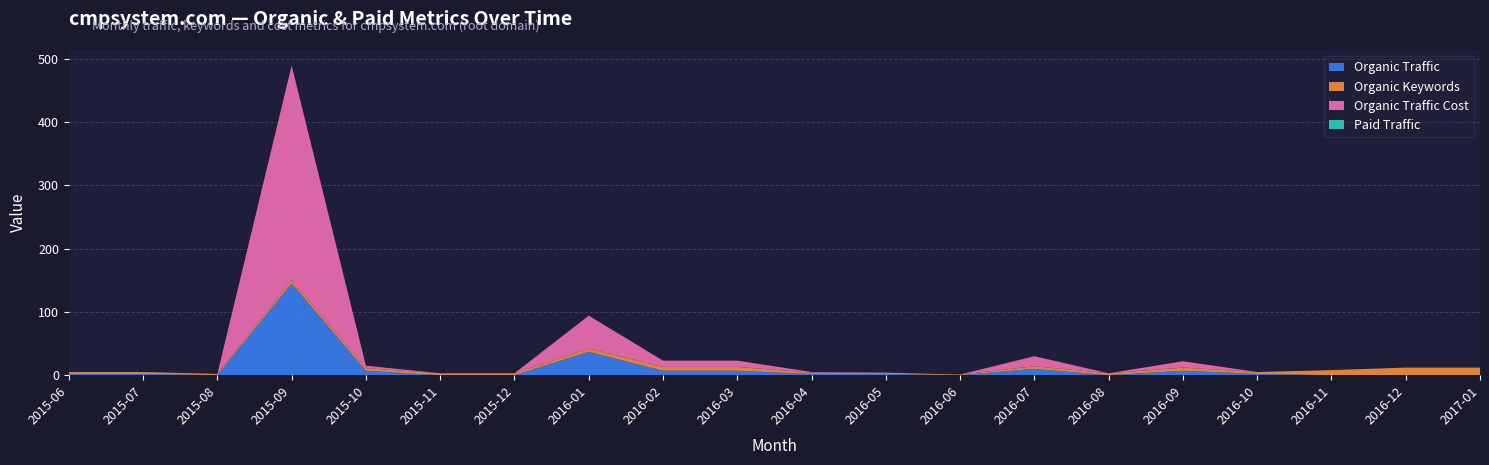

Reading left to right, transcribe all the data shown in this chart.

Organic Traffic: 2	2	0	145	7	0	0	37	7	7	2	2	0	10	0	7	2	0	0	0
Organic Keywords: 3	3	2	5	4	3	3	5	6	6	2	2	1	4	3	5	3	8	12	12
Organic Traffic Cost: 0	0	0	339	4	0	0	52	10	10	1	0	0	16	0	10	0	0	0	0
Paid Traffic: 0	0	0	0	0	0	0	0	0	0	0	0	0	0	0	0	0	0	0	0